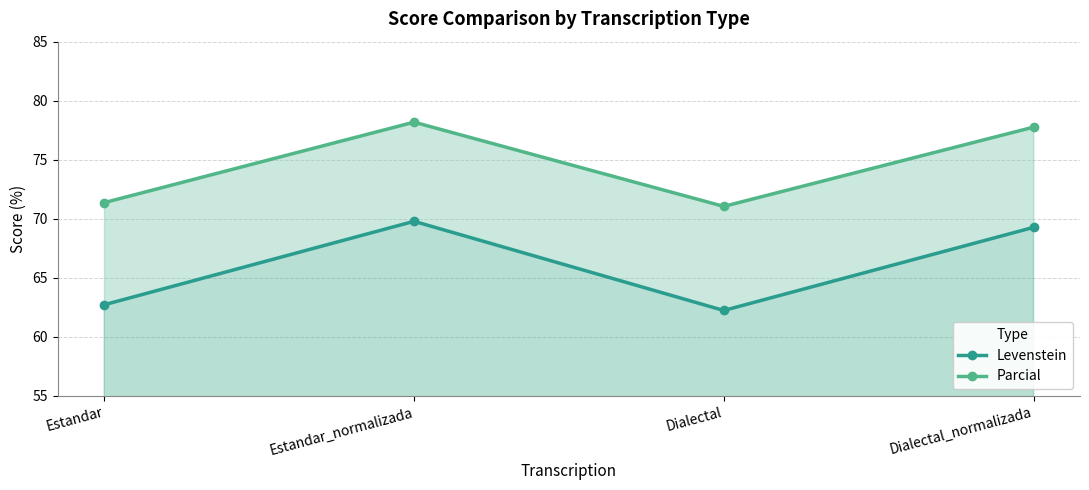

True or false: Levenstein and Parcial intersect in this chart.

False